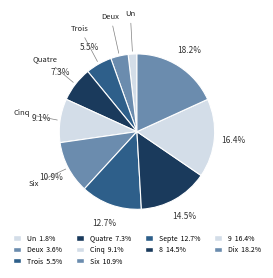

How many slices are in this pie chart?

10